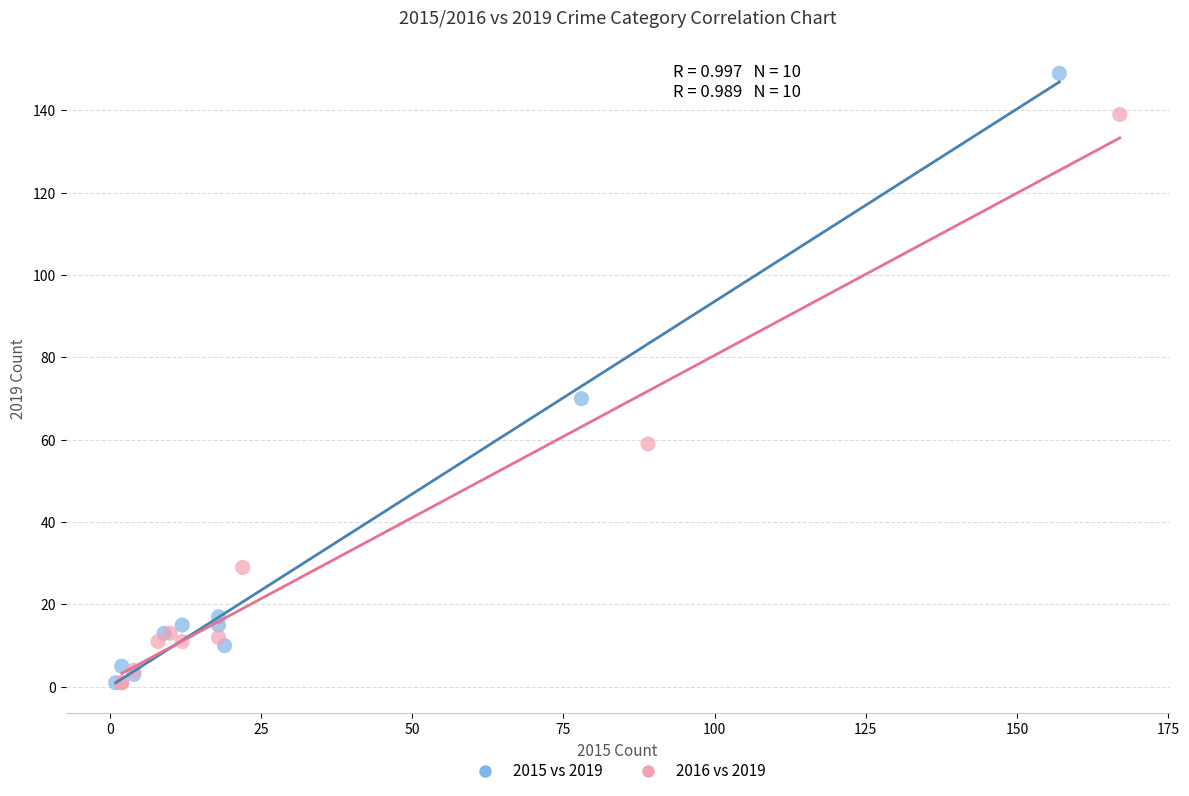

Which series reaches the maximum Y coordinate?

2015 vs 2019